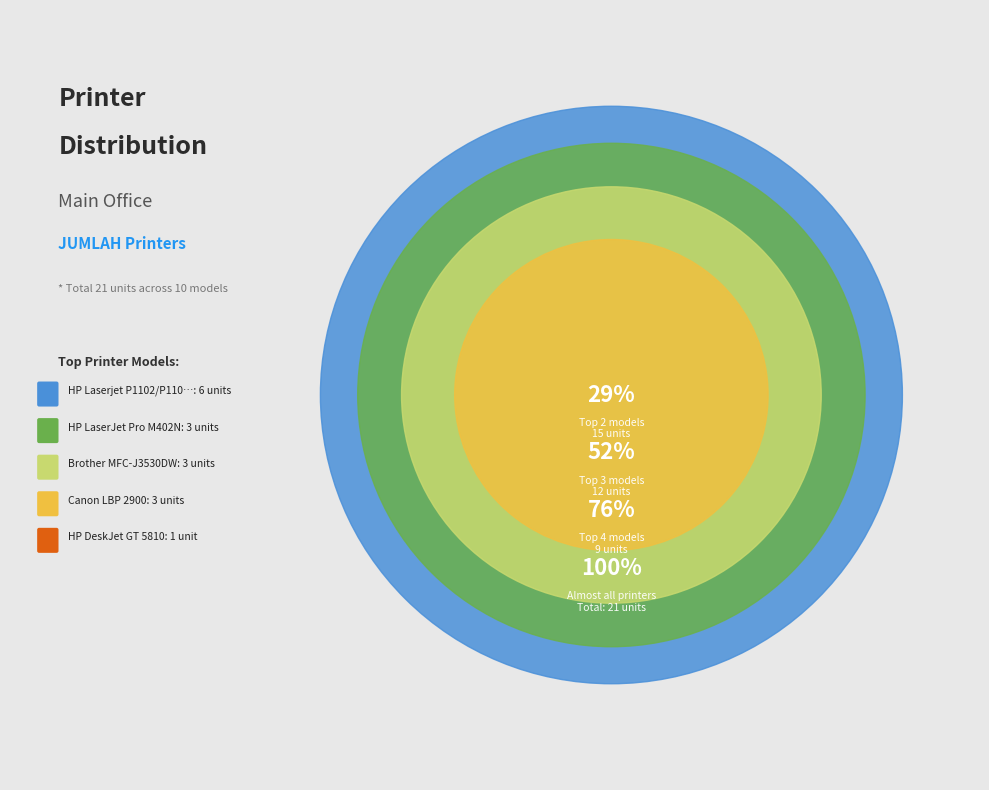

Rank the categories by value from lowest to highest.

HP DeskJet GT 5810, Epson L655, HP Ink Tank 310, Brother MFC-J3520, Epson L6290, FUJI XEROX DocuPrint 3055, HP LaserJet Pro M402N, Brother MFC-J3530DW, Canon LBP 2900, HP Laserjet P1102/P1102W